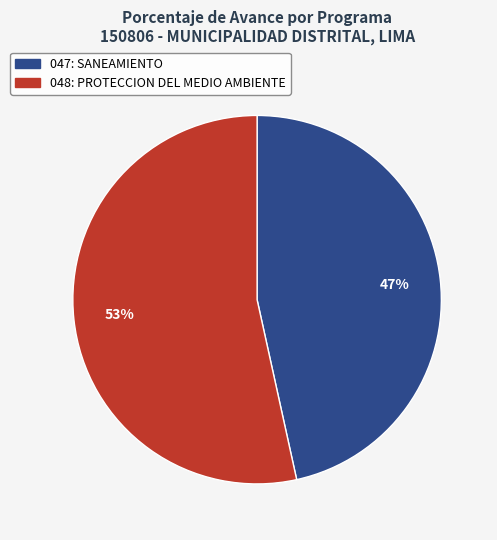

What percentage is the 048: PROTECCION DEL MEDIO AMBIENTE slice, to the nearest percent?

53%